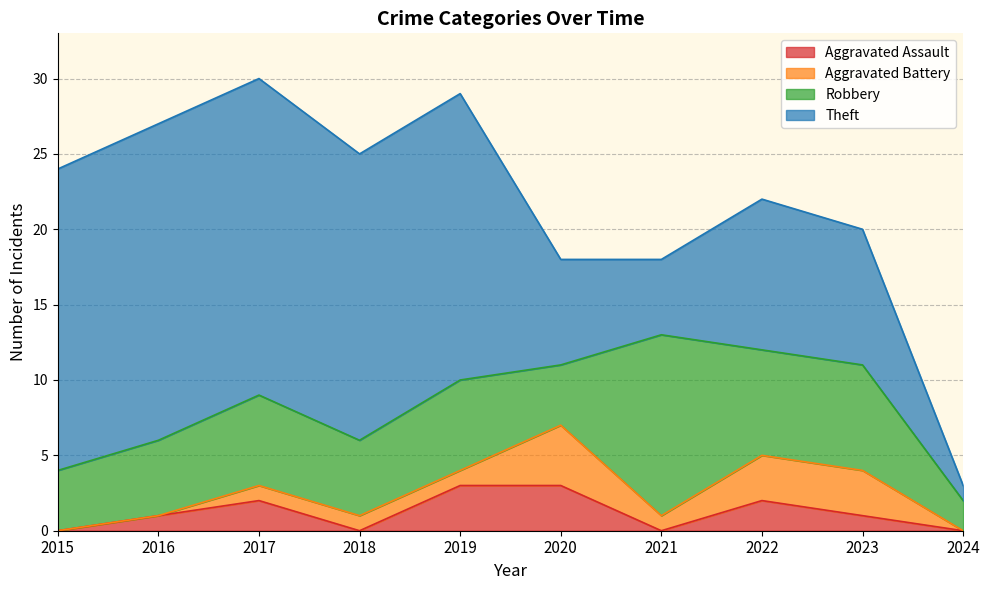

Does the chart have visible grid lines?

Yes